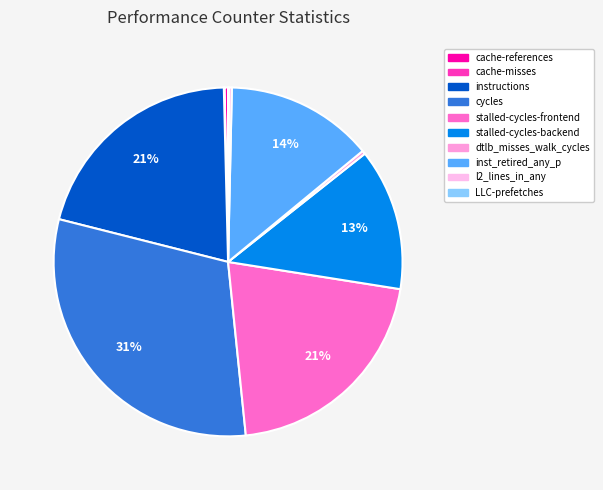

Which slice is the largest?

cycles